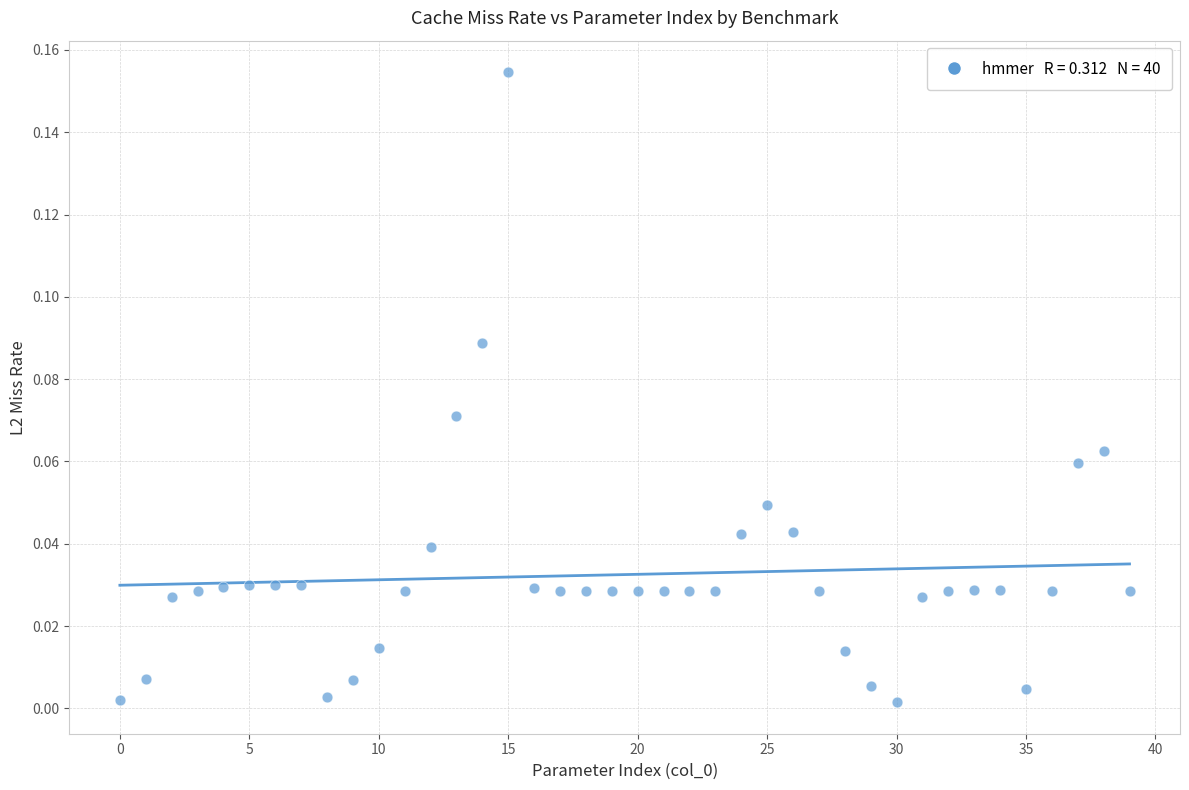

How many data points are displayed?

40